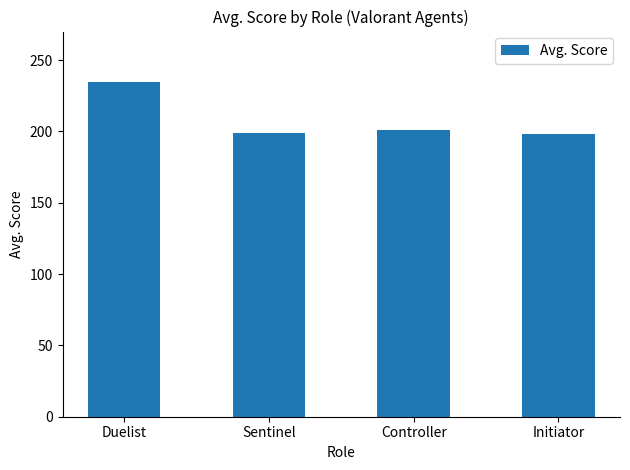

What is the smallest value displayed?

198.0